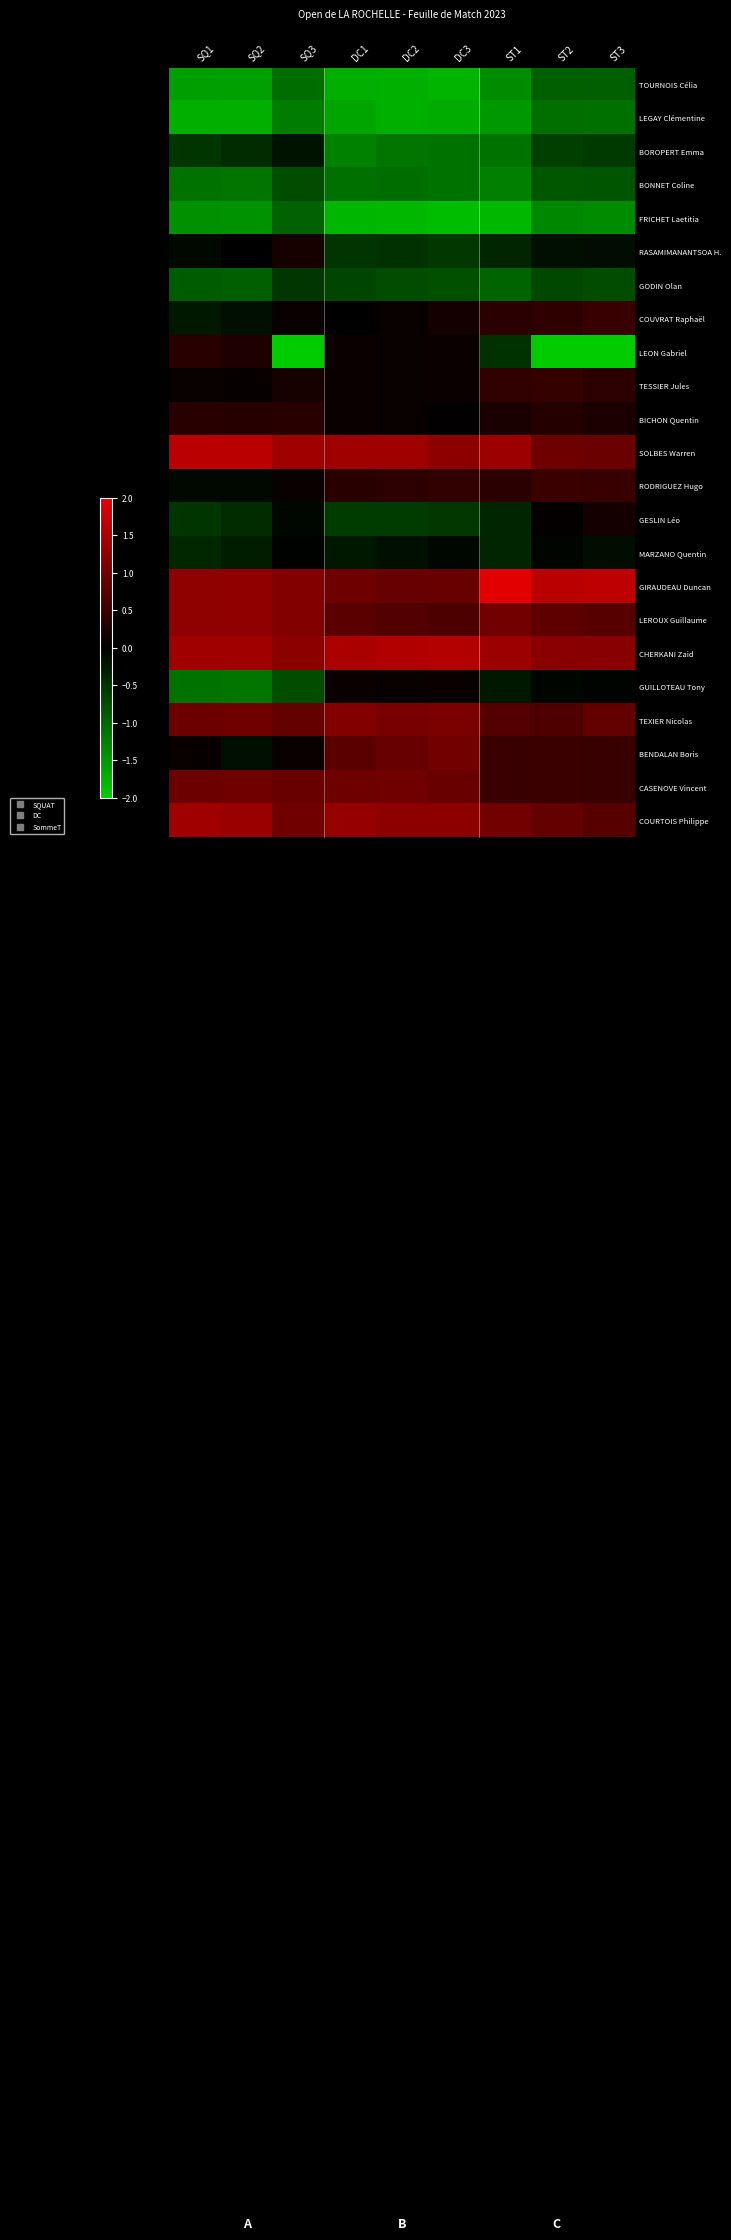

Rank the series at DC3 from lowest to highest value.

FRICHET Laetitia, TOURNOIS Célia, LEGAY Clémentine, BOROPERT Emma, BONNET Coline, GODIN Olan, RASAMIMANANTSOA H., GESLIN Léo, MARZANO Quentin, BICHON Quentin, LEON Gabriel, TESSIER Jules, GUILLOTEAU Tony, COUVRAT Raphaël, RODRIGUEZ Hugo, LEROUX Guillaume, GIRAUDEAU Duncan, CASENOVE Vincent, BENDALAN Boris, TEXIER Nicolas, SOLBES Warren, COURTOIS Philippe, CHERKANI Zaid